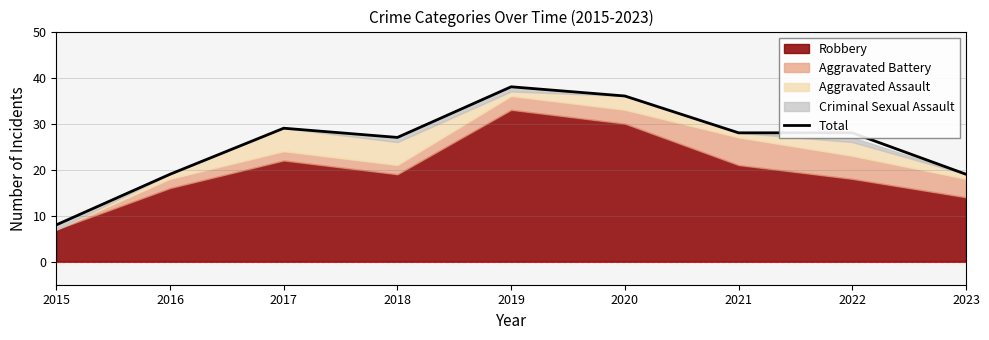

Where is the data nearest to the value 23?

2016